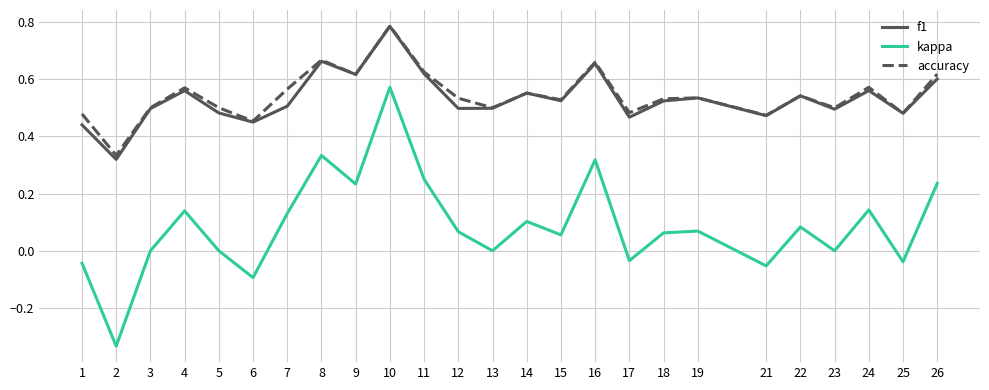

True or false: kappa has more than 2 points higher than both neighbors.

True